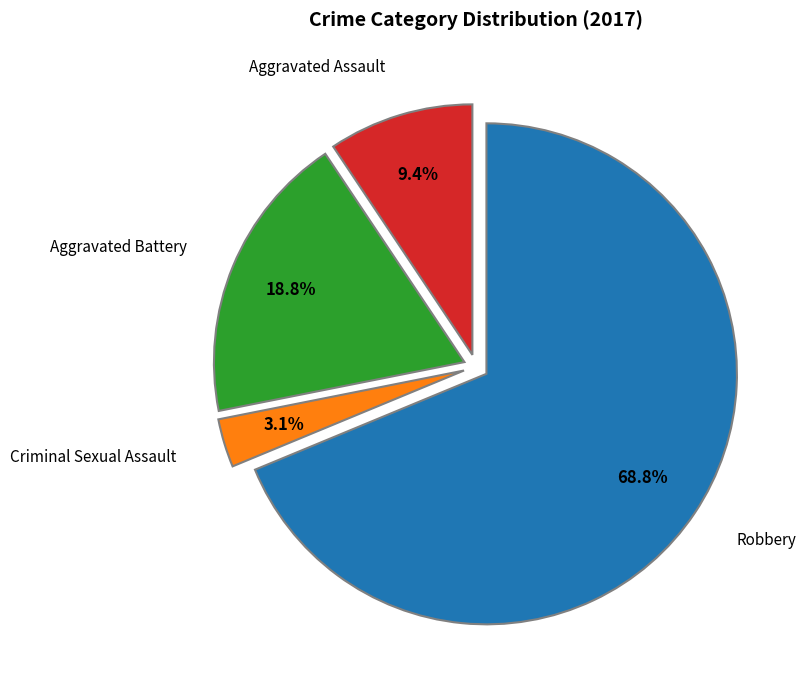

Is there a majority slice in this chart?

Yes